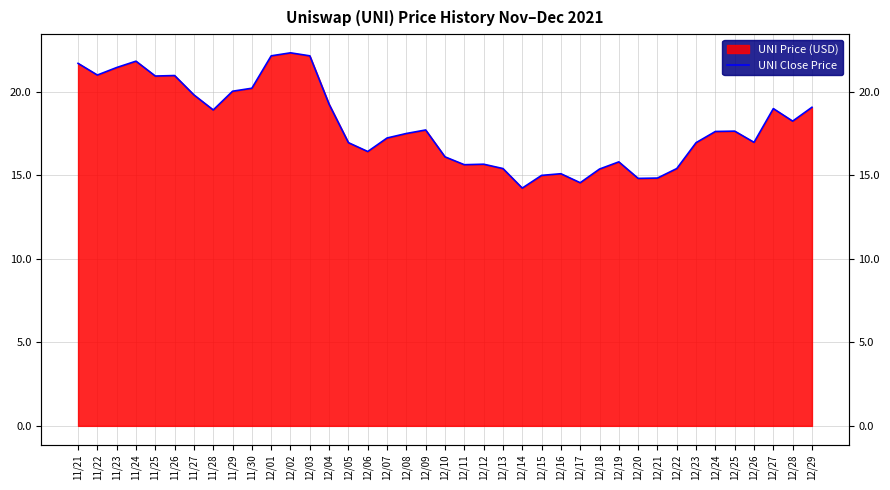

Which category has the lowest value across all series?

12/14